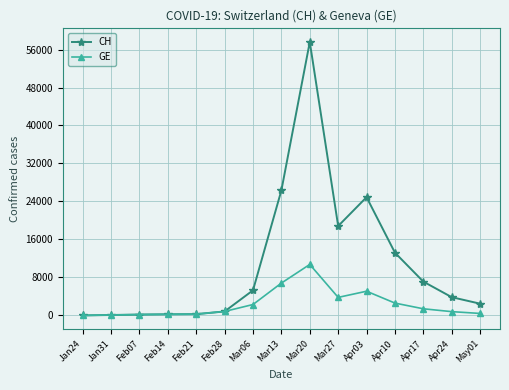

Is it true that CH equals 23189 at Apr10?

False